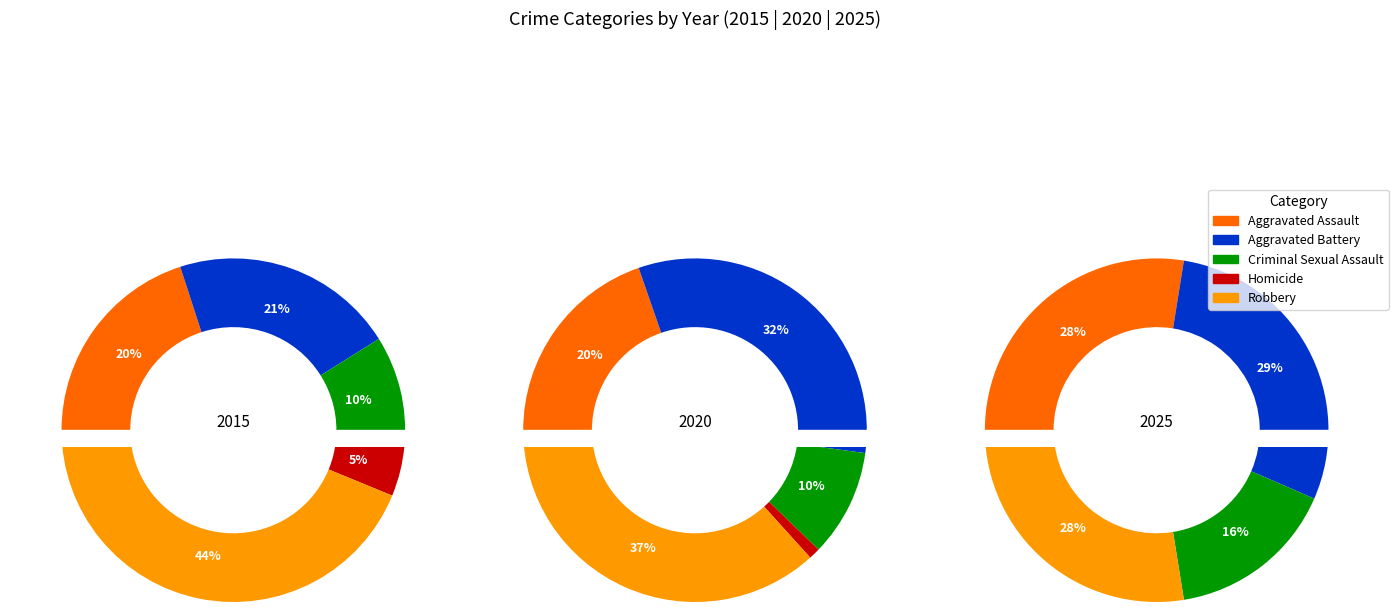

Which category has the smallest portion of the pie?

Homicide